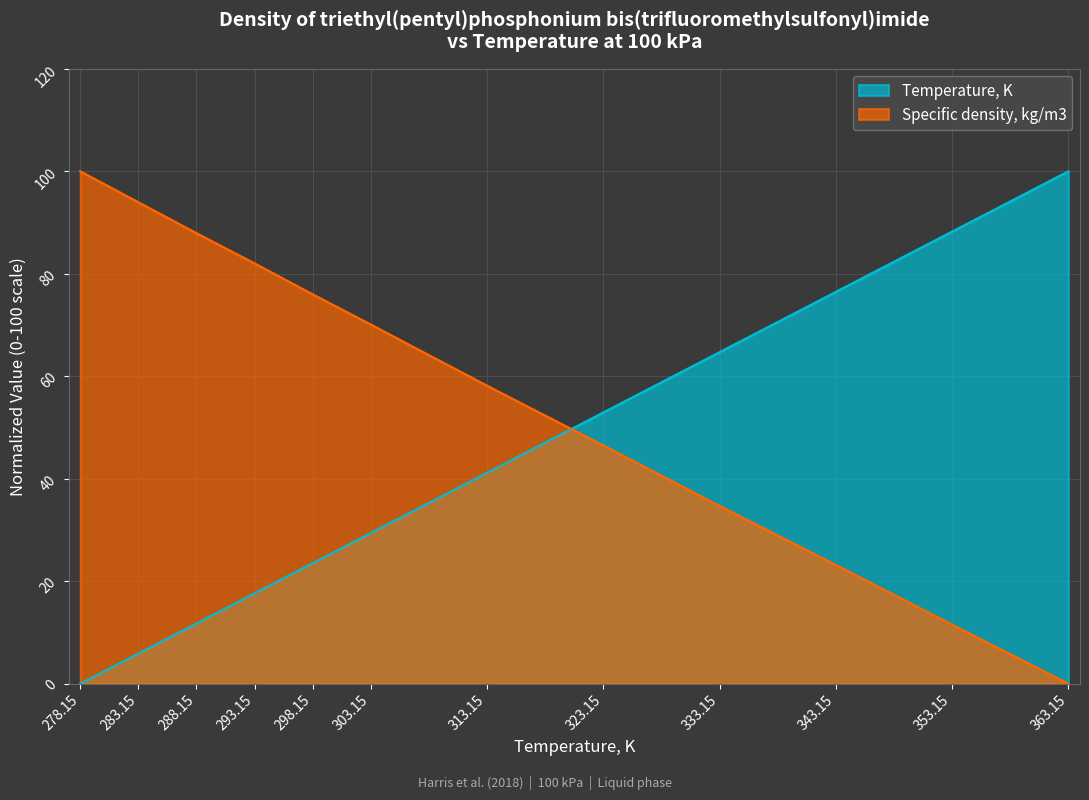

What is the difference between the highest and lowest values at 333.15?

30.0